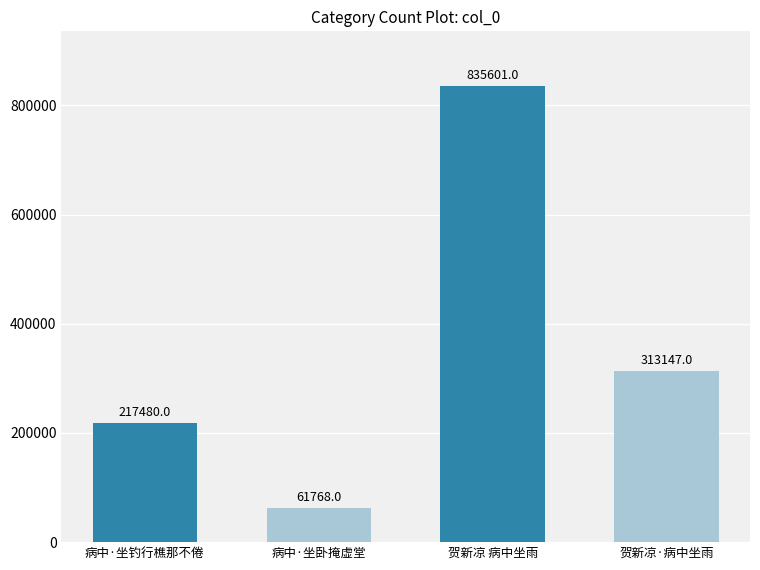

What is the label of the 3rd bar from the left?

贺新凉 病中坐雨